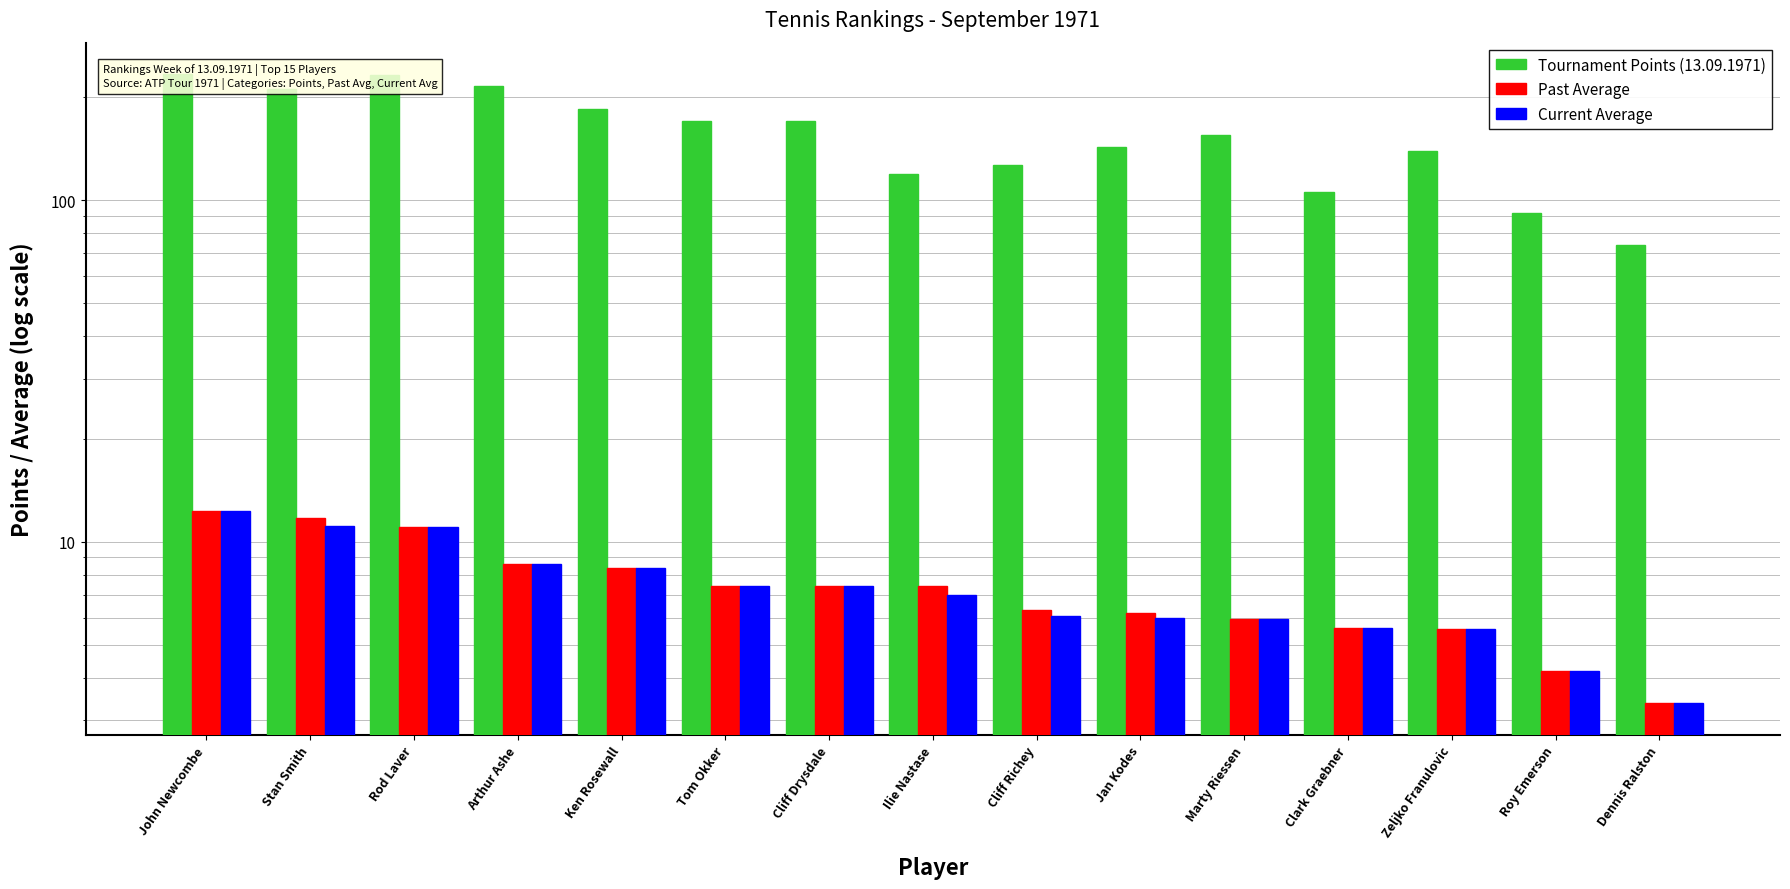

Which series has the largest total across all categories?

Tournament Points (13.09.1971)